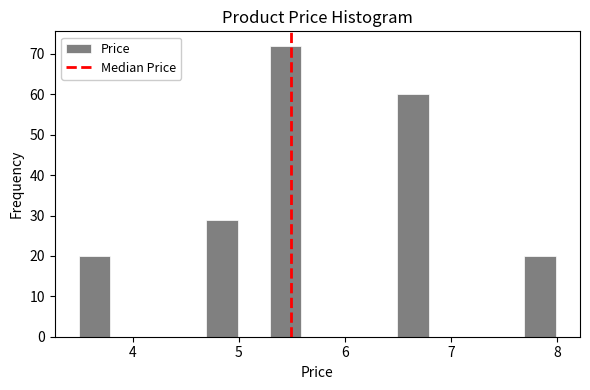

Read against the x-axis, roughly where is the centre of the tallest bar?

5.4